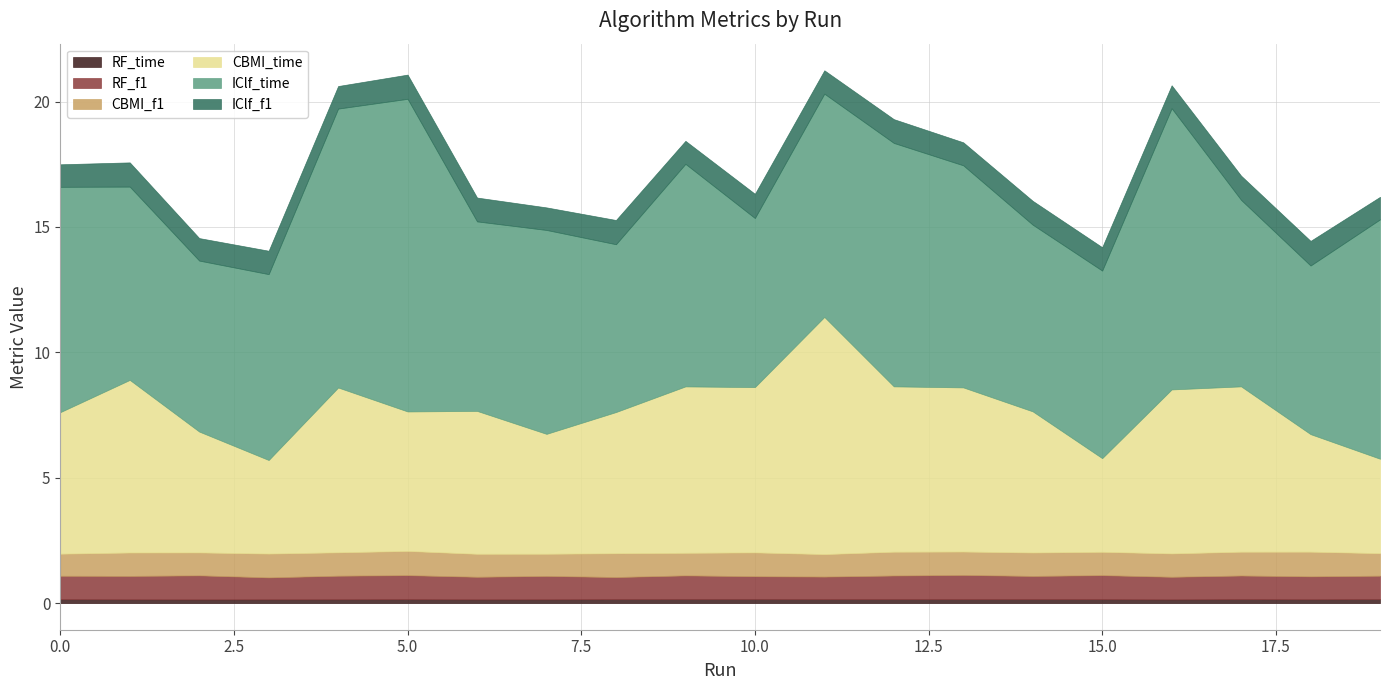

Which has a higher value, 17 or 15?

15